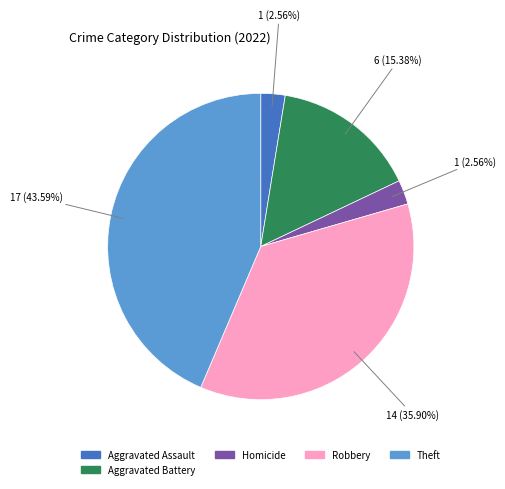

Is there any slice that represents more than half of the pie?

No